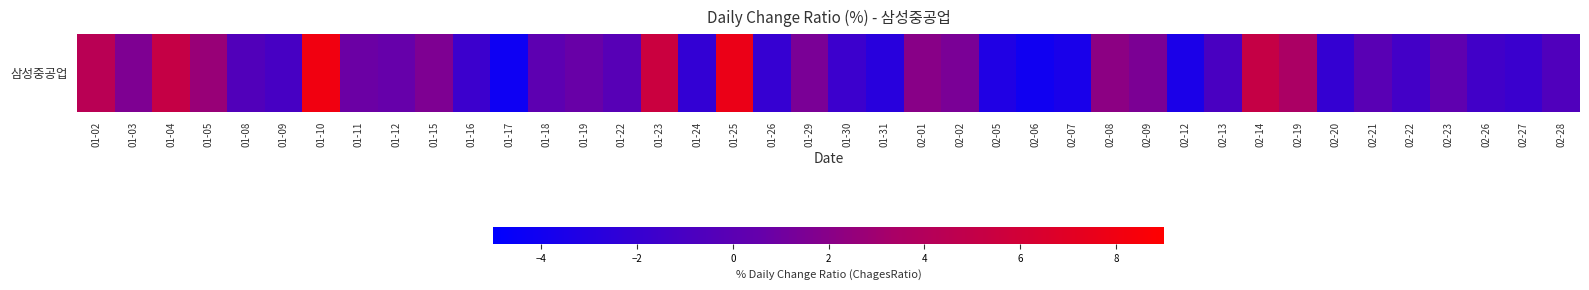

How many series are shown in this chart?

1